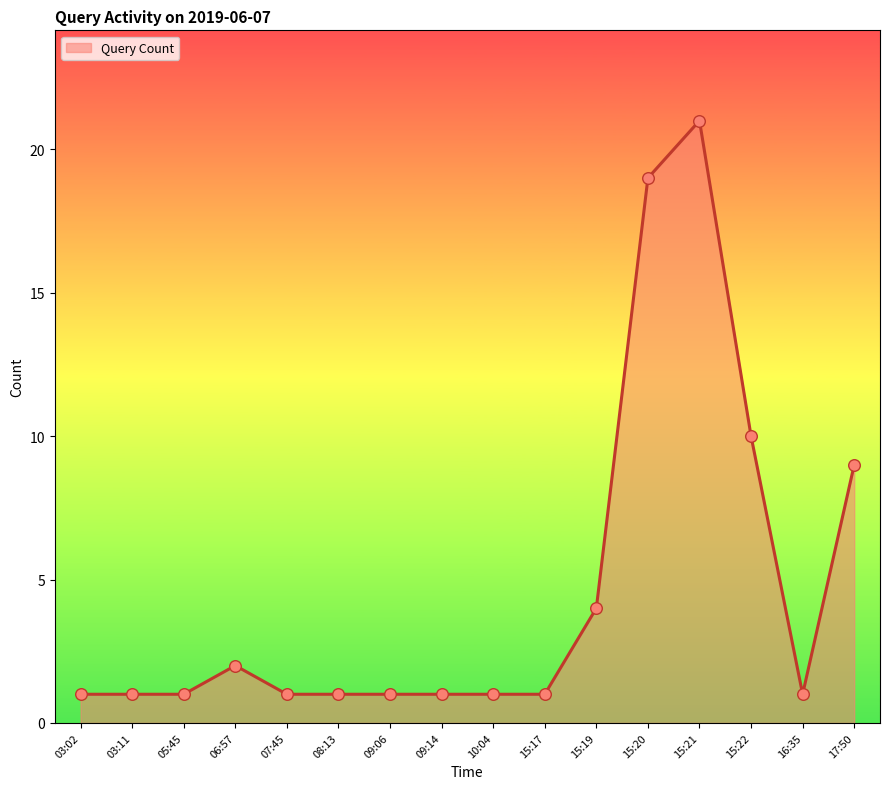

What is the change in value from 06:57 to 09:06?

-1